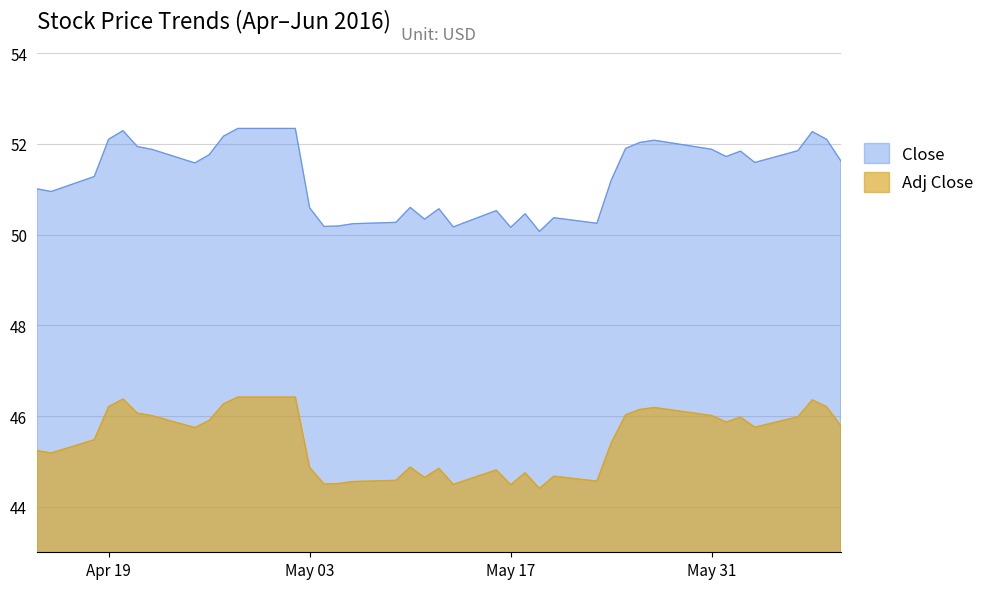

True or false: Adj Close and Close cross at least once.

False